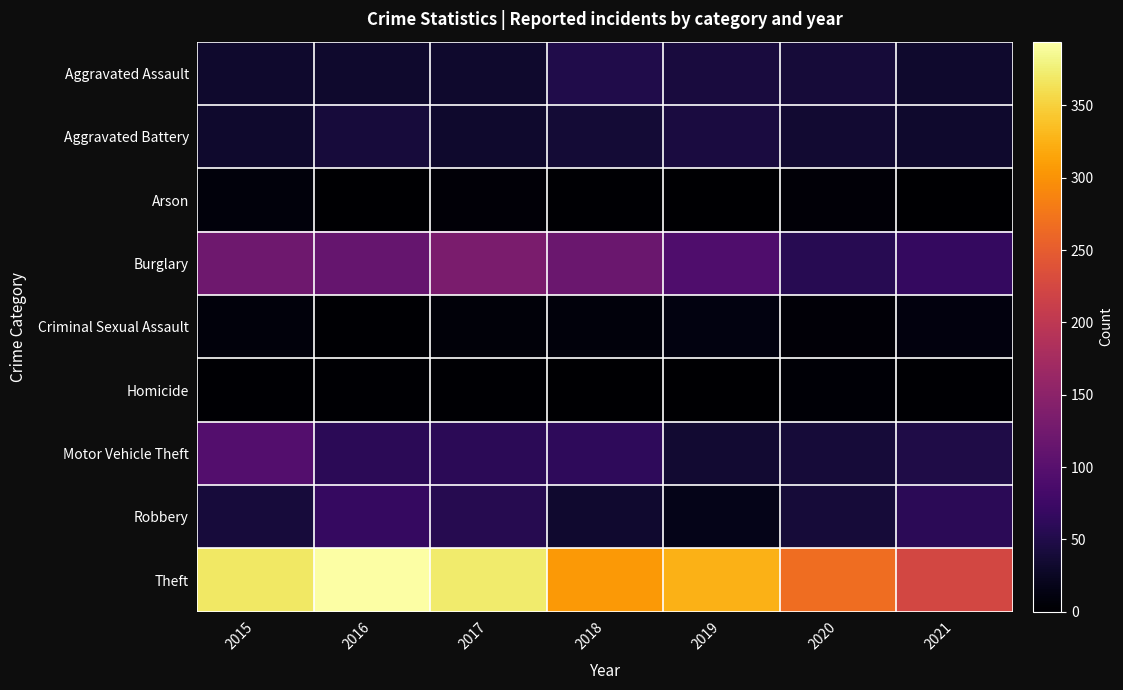

What is the difference between the highest and lowest values at 2016?

393